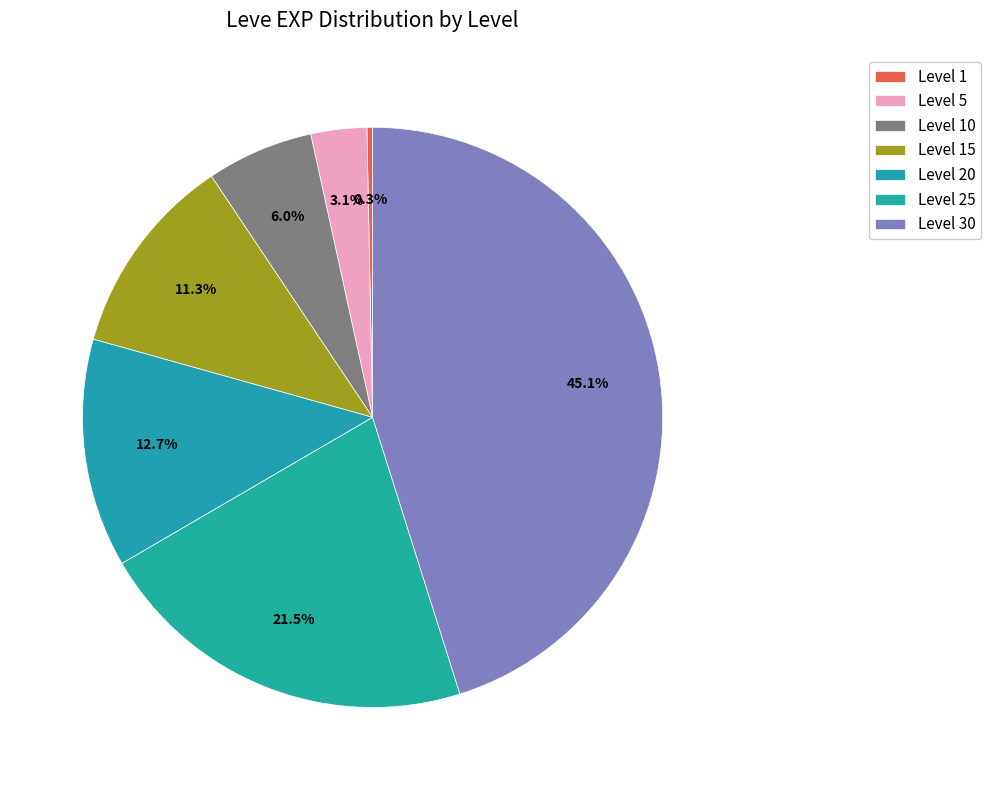

Rank the categories by value from highest to lowest.

Level 30, Level 25, Level 20, Level 15, Level 10, Level 5, Level 1